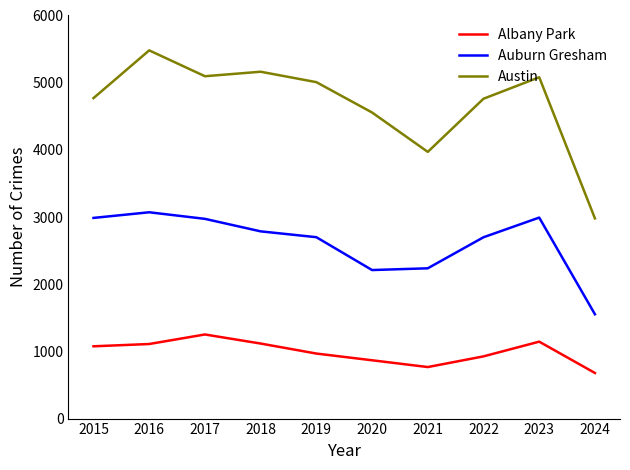

True or false: Auburn Gresham and Austin intersect in this chart.

False